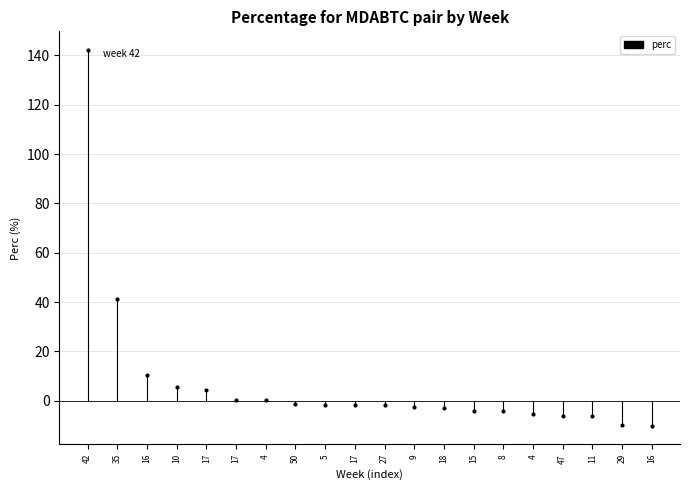

Reading left to right, list all the values displayed in this chart.

42=142.2	35=41.1	16=10.6	10=5.6	17=4.3	17=0.3	4=0.3	50=-1.4	5=-1.6	17=-1.9	27=-2.0	9=-2.7	18=-3.0	15=-4.3	8=-4.4	4=-5.4	47=-6.1	11=-6.3	29=-9.9	16=-10.1